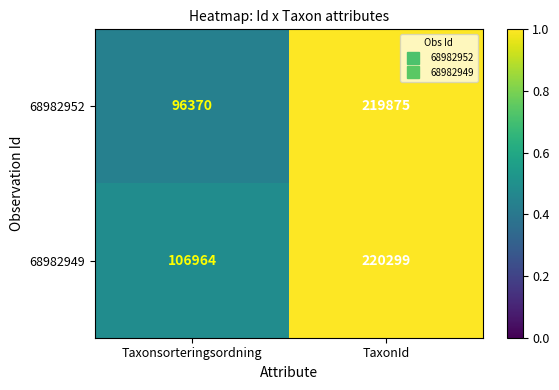

How many data points does each series have?

2